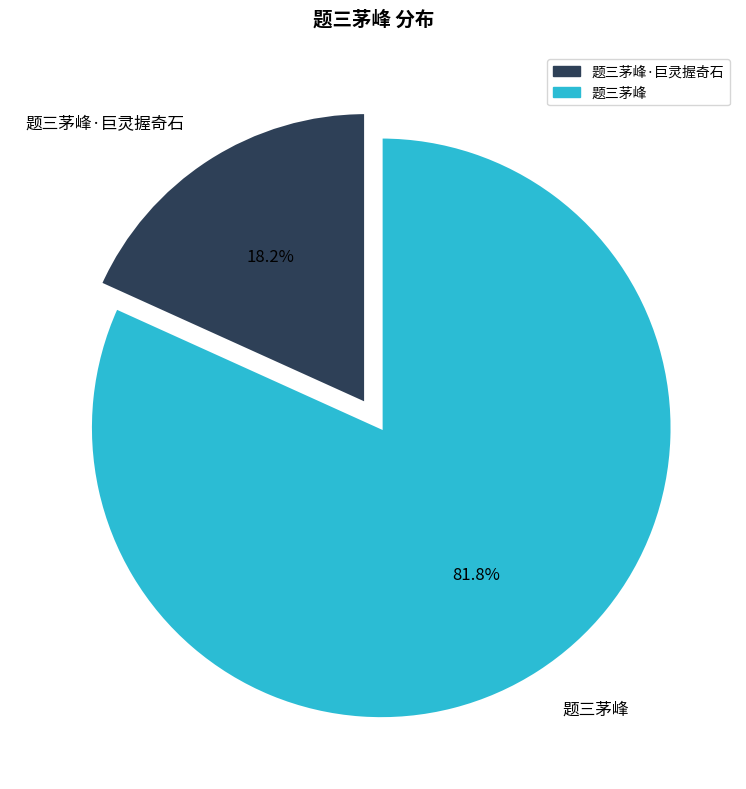

What is the ratio of the value at 题三茅峰 to the value at 题三茅峰·巨灵握奇石?

4.5